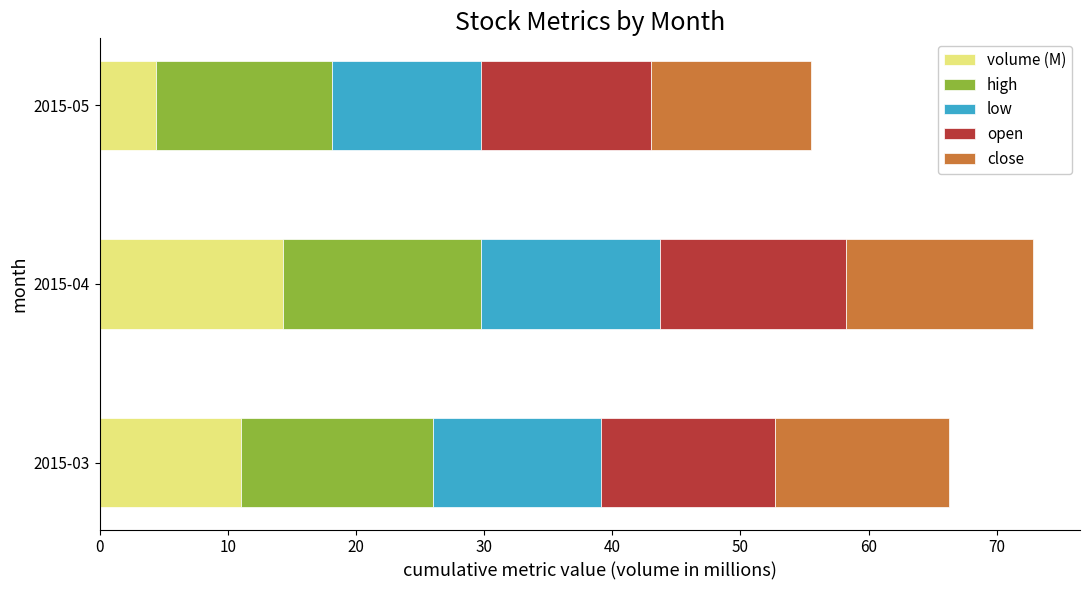

What is the sum of the volume (M) values at 2015-03 and 2015-04?

25.4